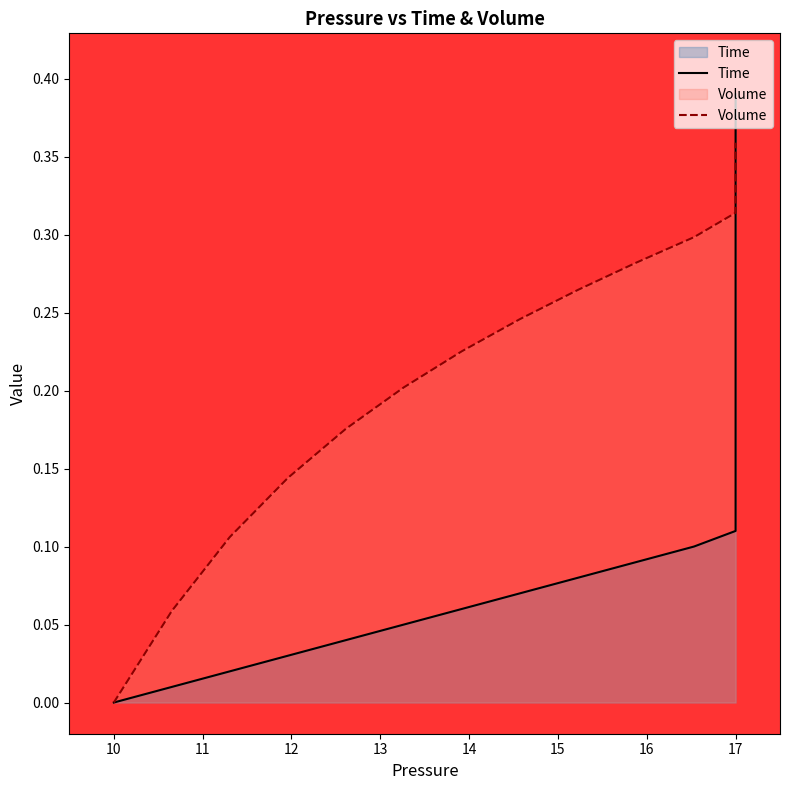

How many times do Volume and Time cross each other?

1